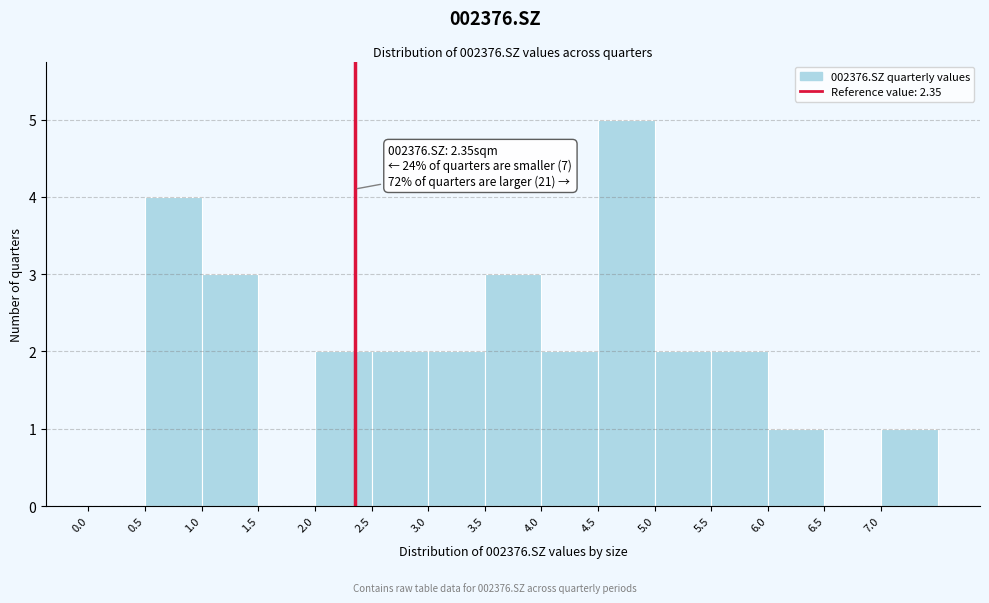

Which range on the x-axis has the tallest bar?

4.5 to 5.0